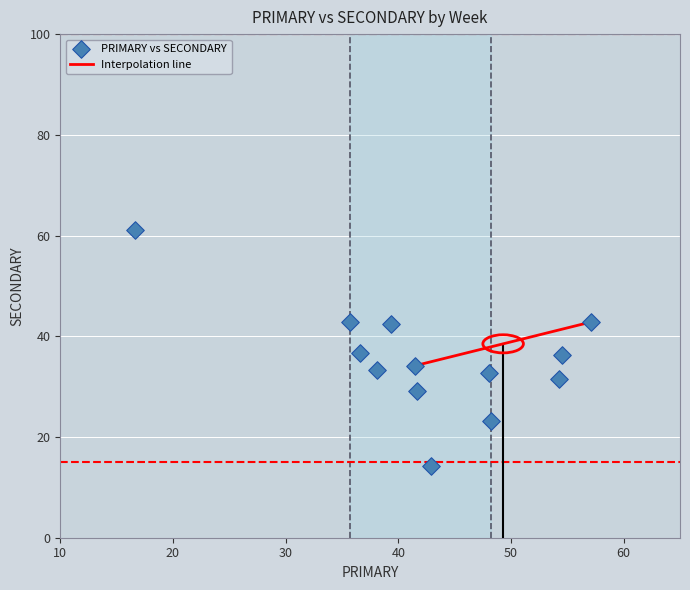

What is the range of X values (max minus min)?

40.5